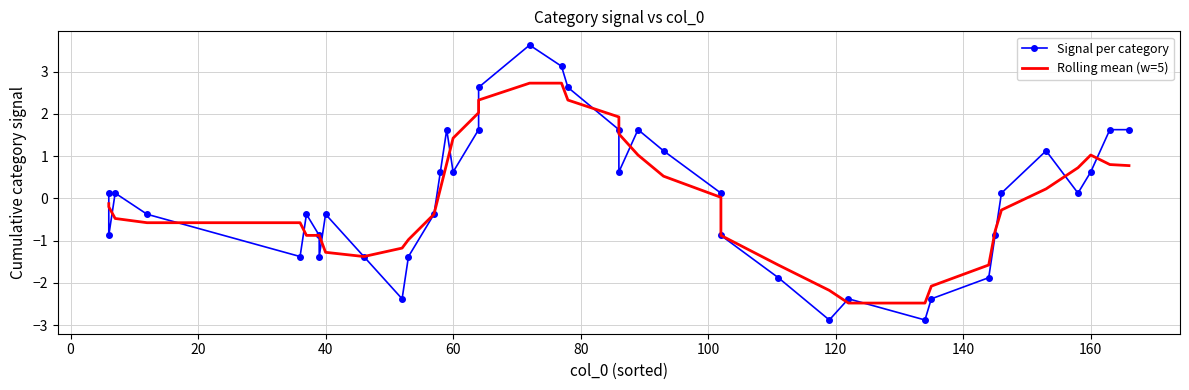

Is the value of Rolling mean (w=5) at 16 greater than the value of Signal per category at 33?

Yes